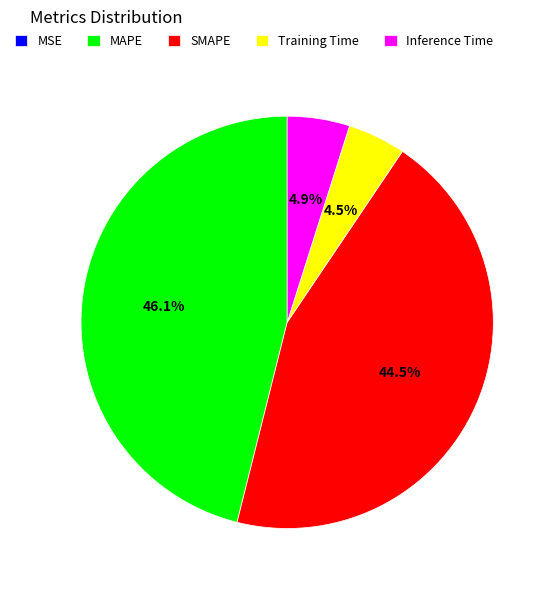

Is Training Time the majority of the pie?

No